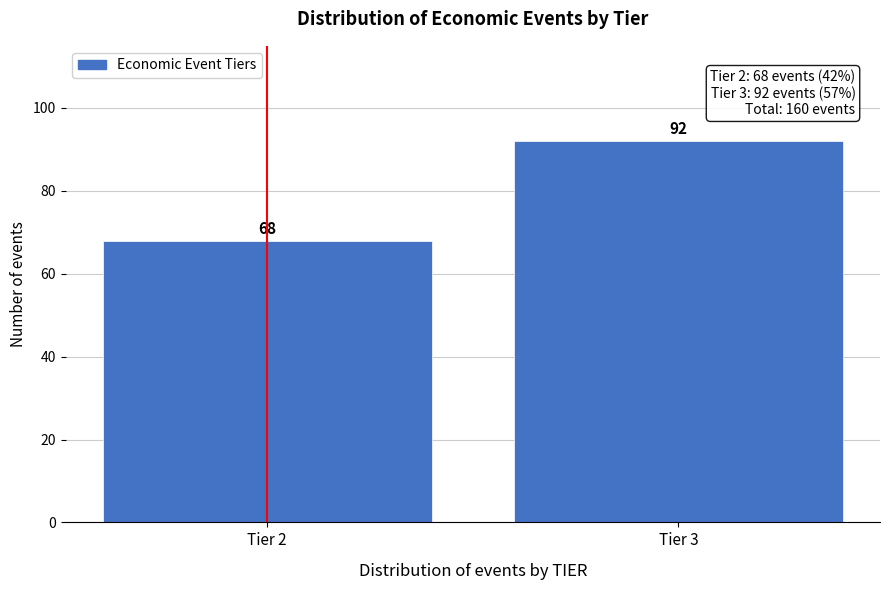

Reading right to left, transcribe all the data shown in this chart.

92	68